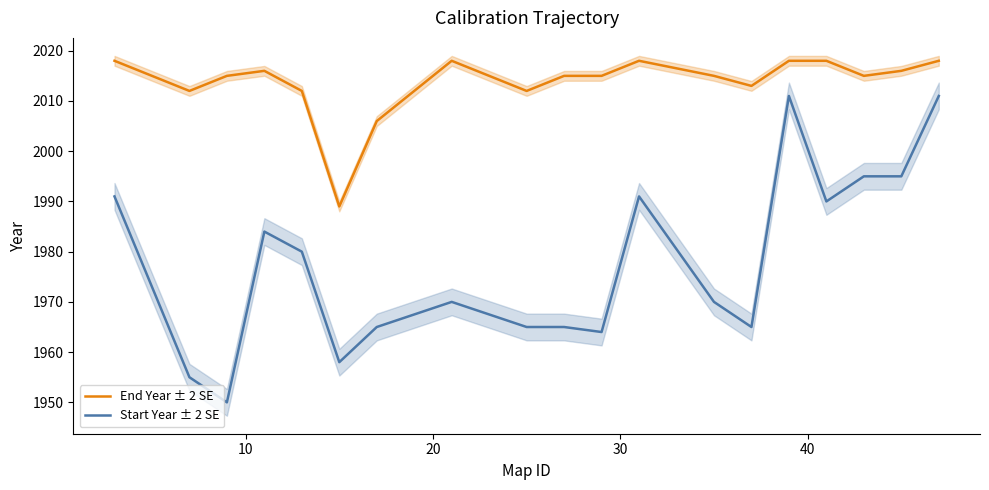

List the series in order of their overall mean, highest first.

End Year ± 2 SE, Start Year ± 2 SE